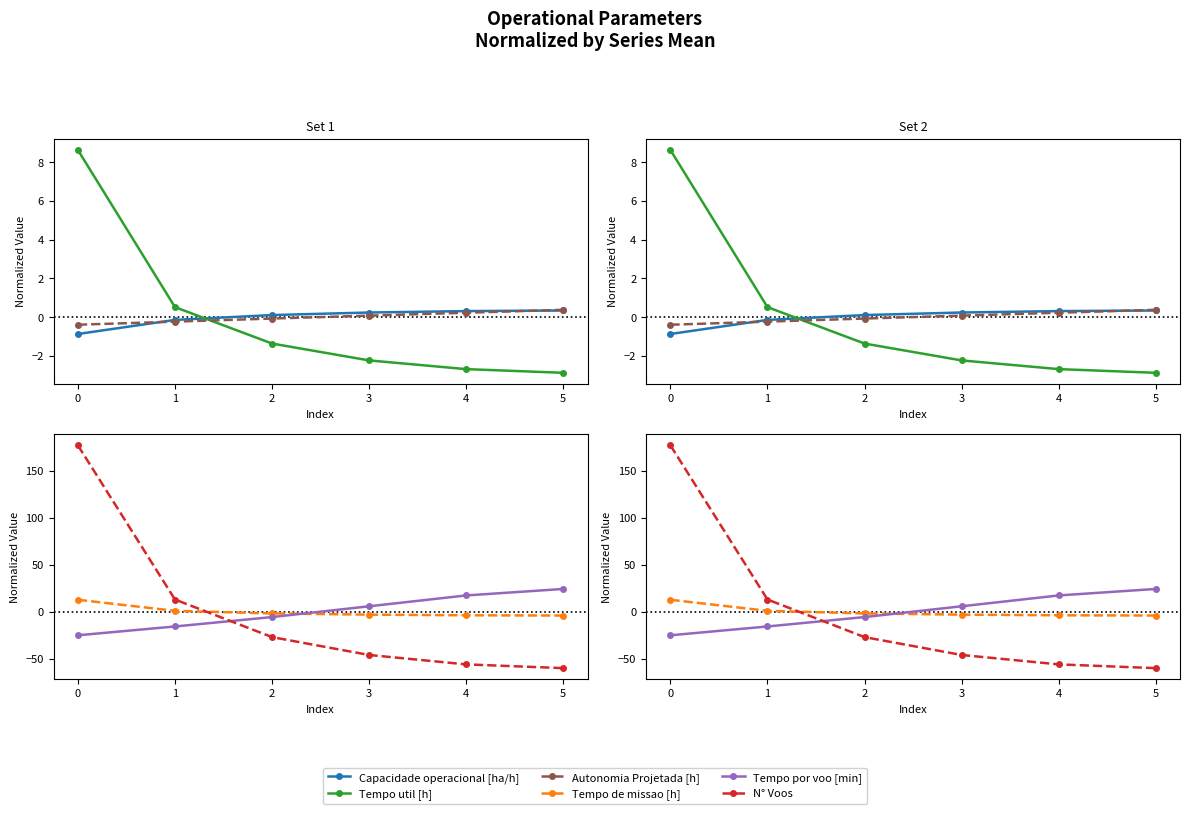

Count the number of categories in the chart.

6